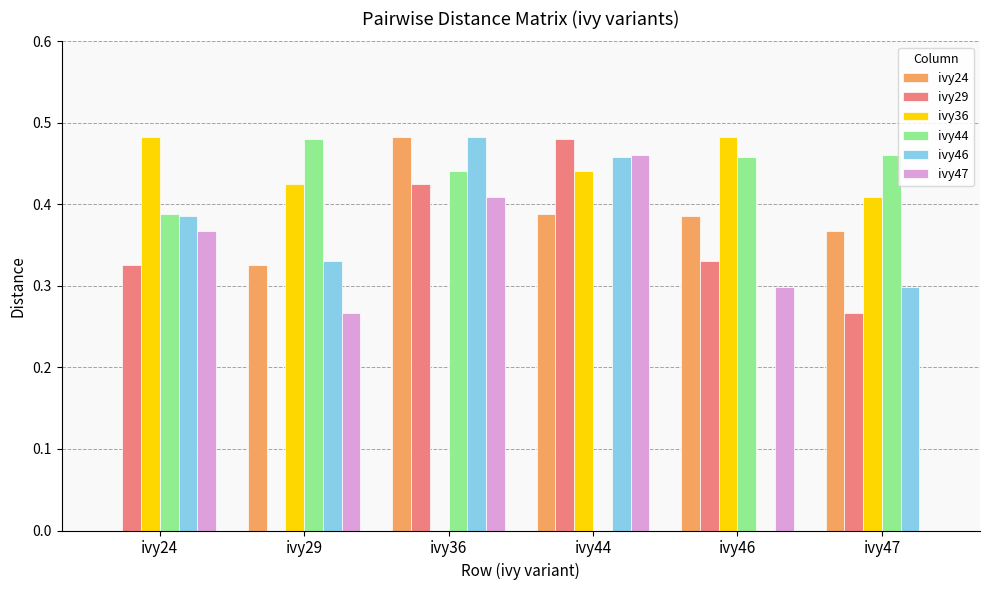

What is the total value across all series at ivy36?

2.2